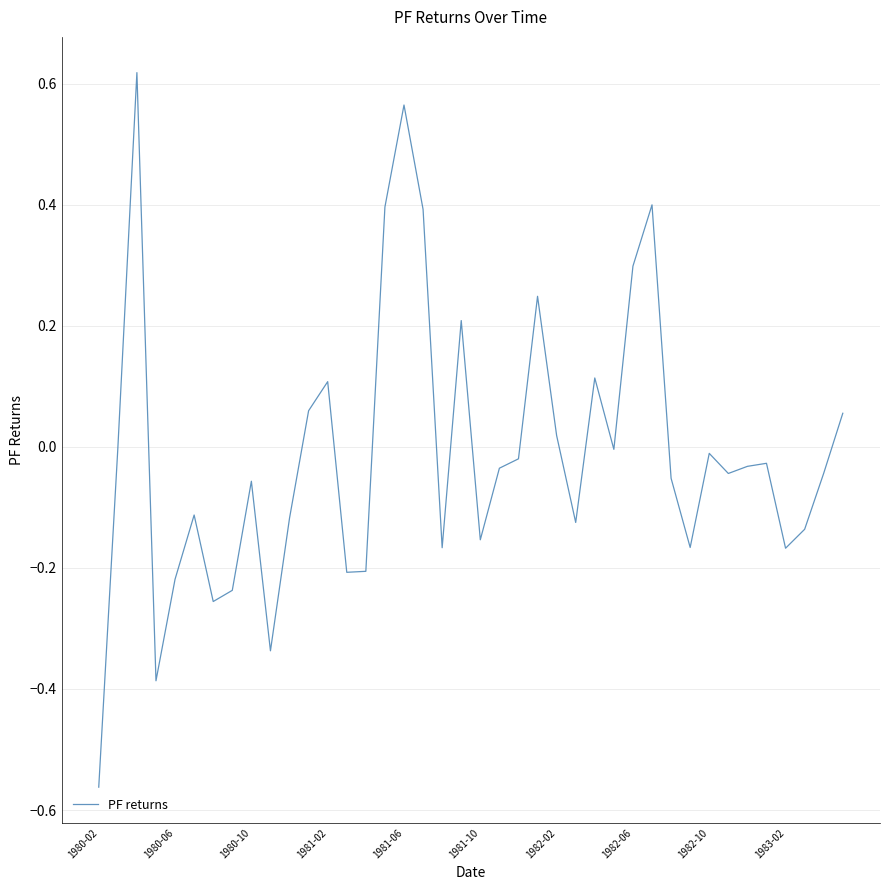

What is the sum of all values?

-0.4